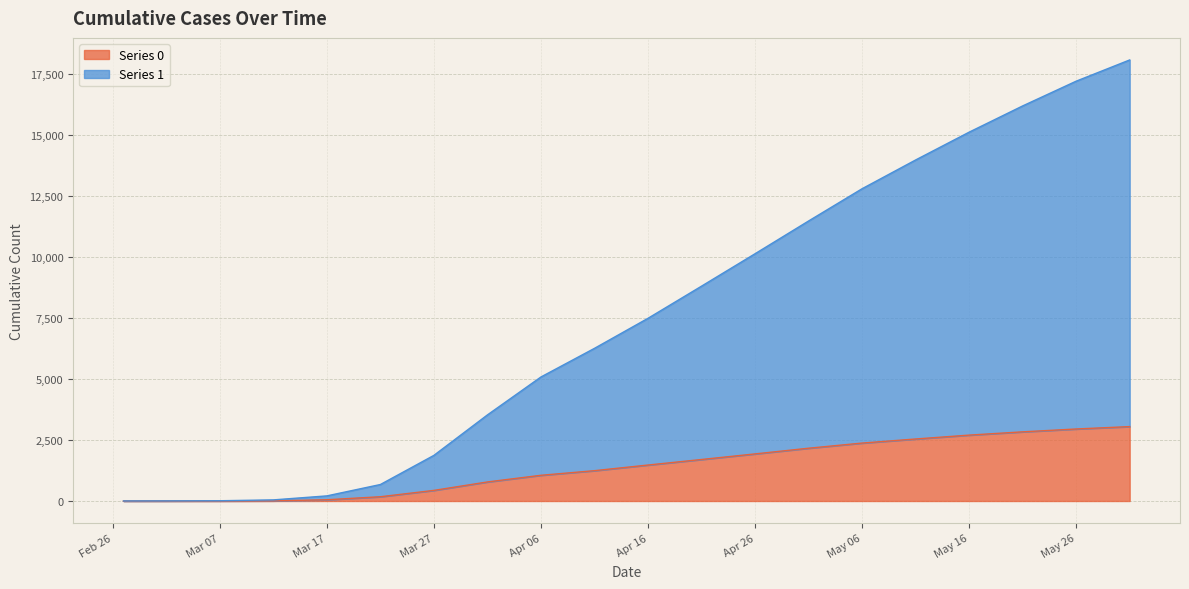

At which category is the sum across all series the highest?

2020-05-31